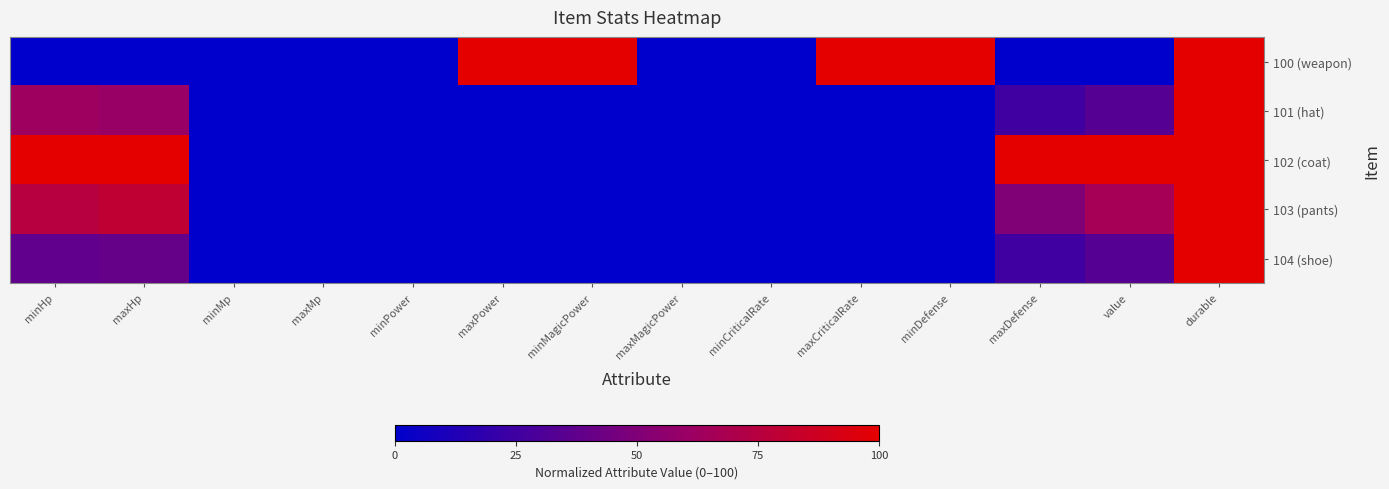

List the series in order of their peak value, lowest first.

100 (weapon), 101 (hat), 102 (coat), 103 (pants), 104 (shoe)